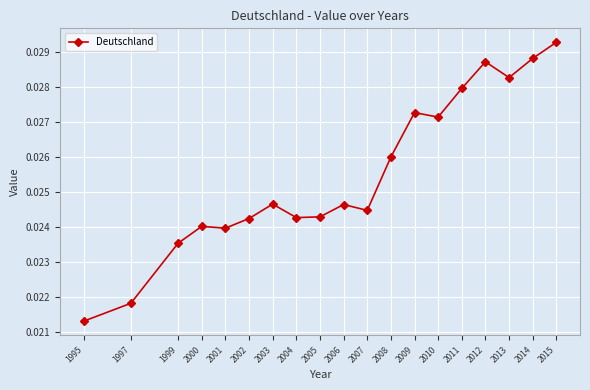

True or false: the data has more than 2 interior local peaks.

True